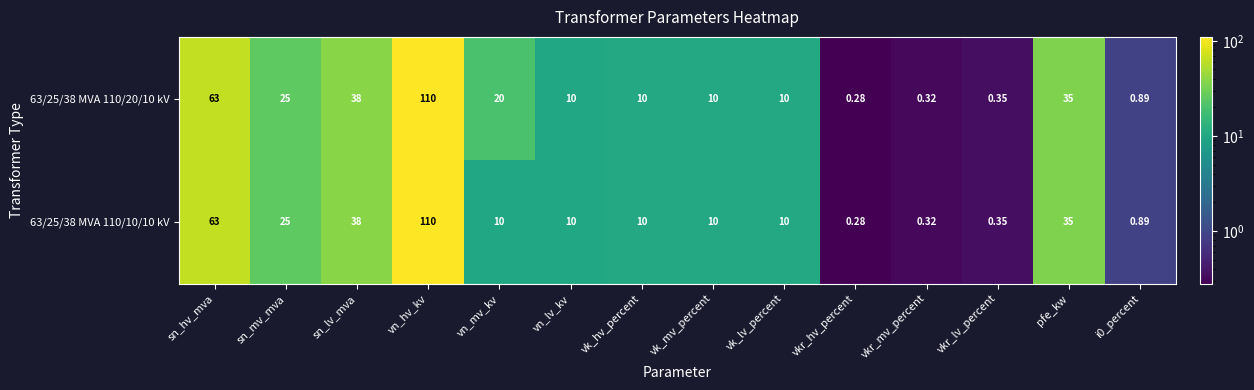

At which label is 63/25/38 MVA 110/20/10 kV closest to 55?

sn_hv_mva